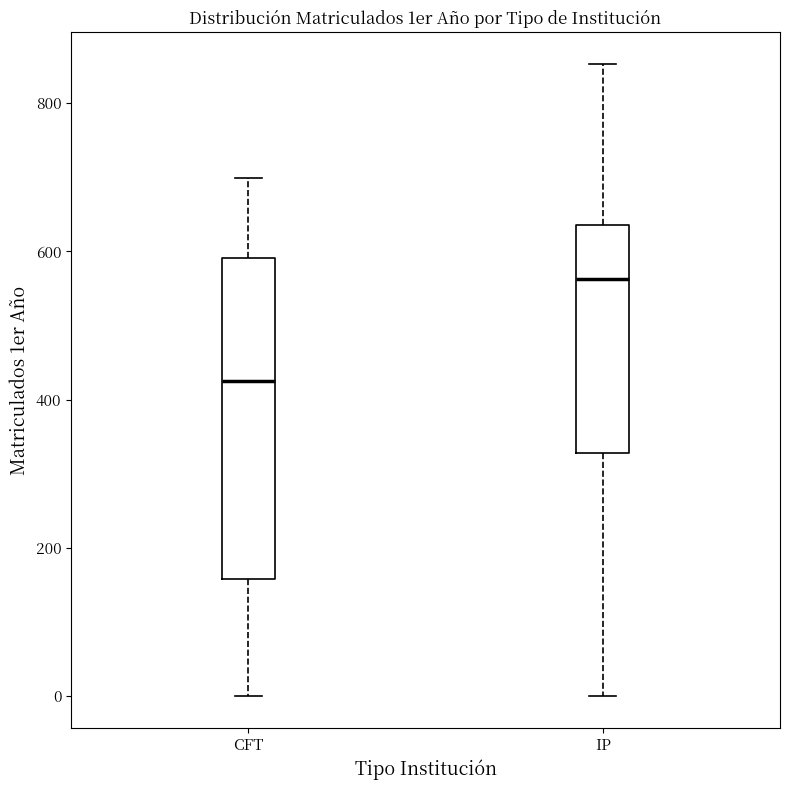

Which box's median line is the lowest?

CFT